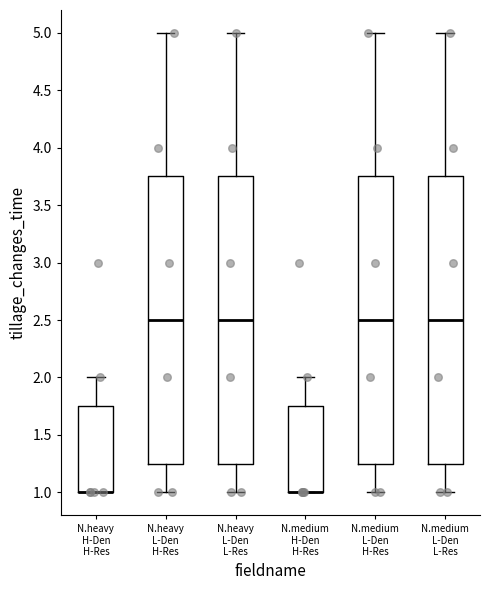

Where is the upper edge of the box for N.medium L-Den L-Res on the y-axis? The values are not printed on the chart, so give them approximately, as read against the axis.

3.75